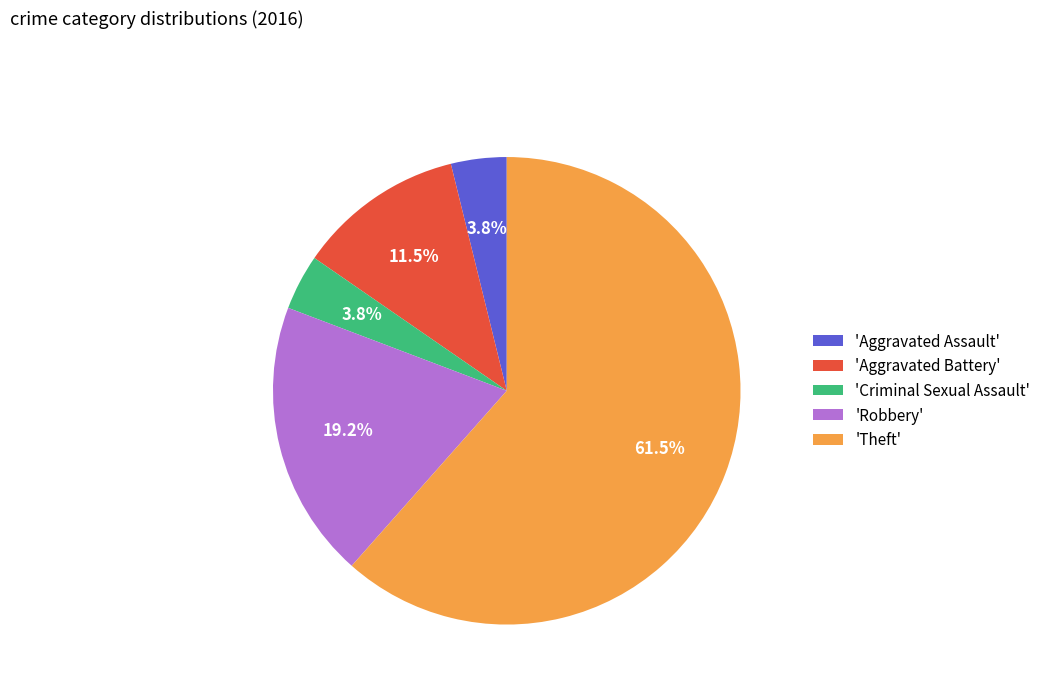

How many slices are in this pie chart?

5